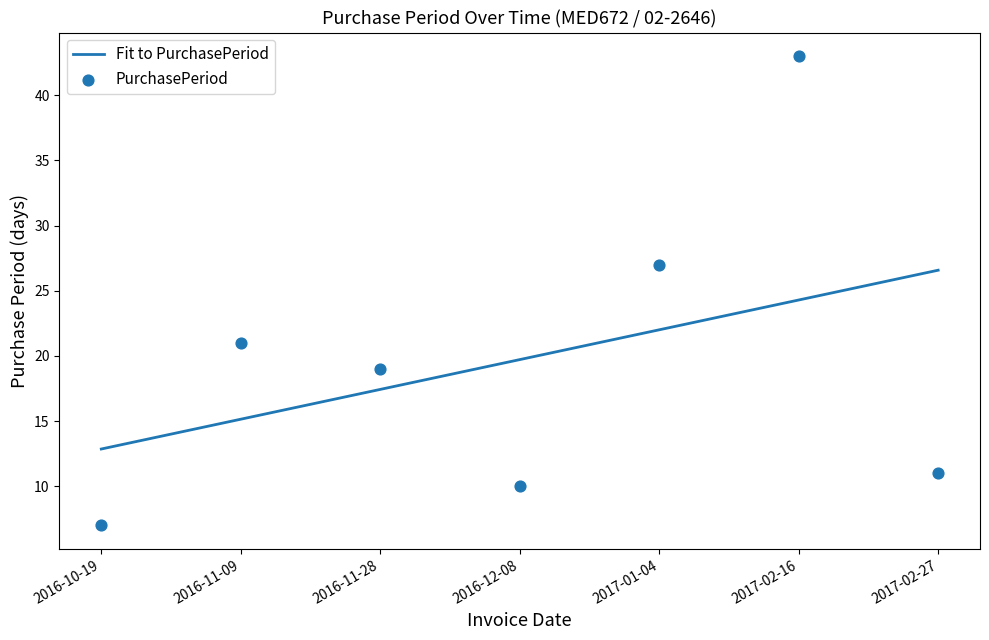

What is the change in value from 2017-02-16 to 2017-02-27?

-32